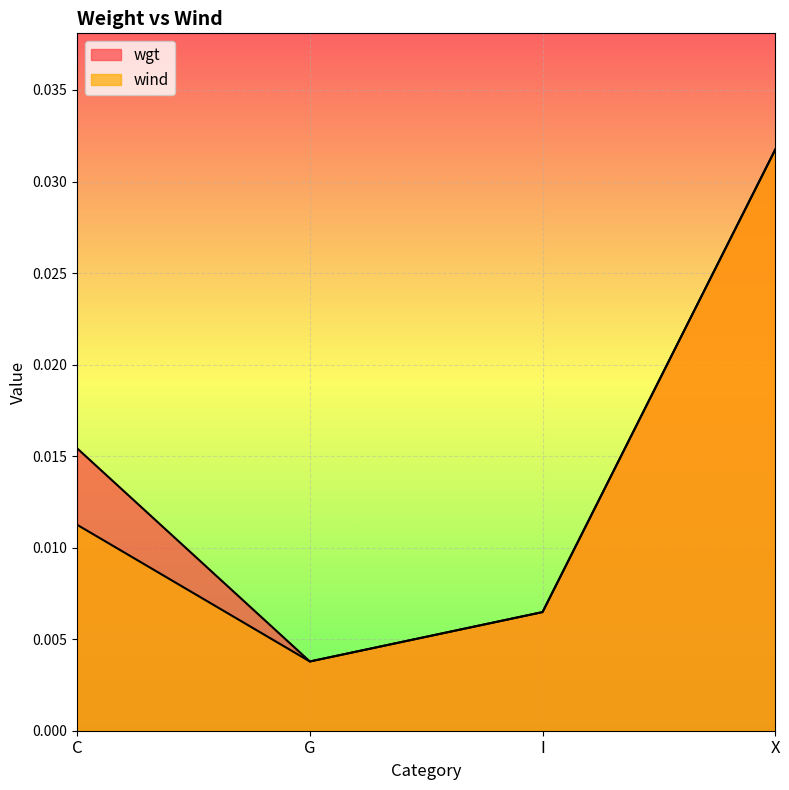

What is the label of the 2nd point from the left?

G